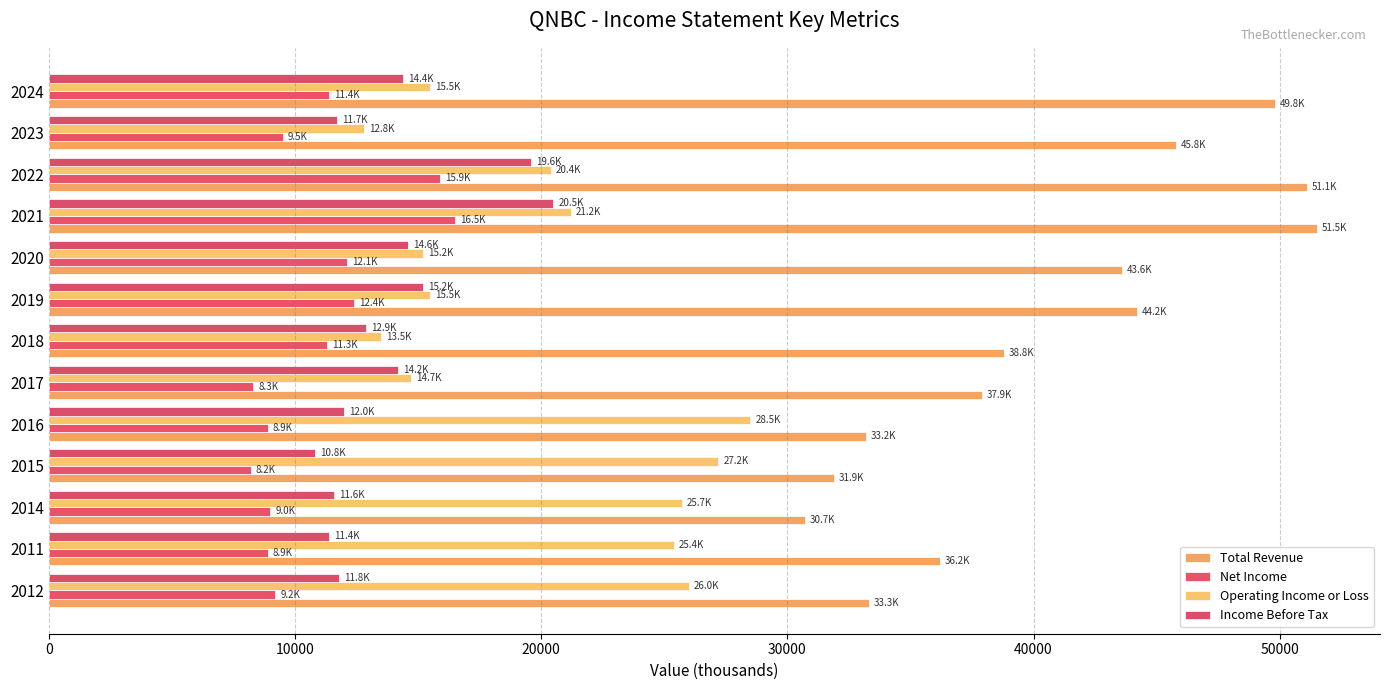

How many data points does each series have?

13